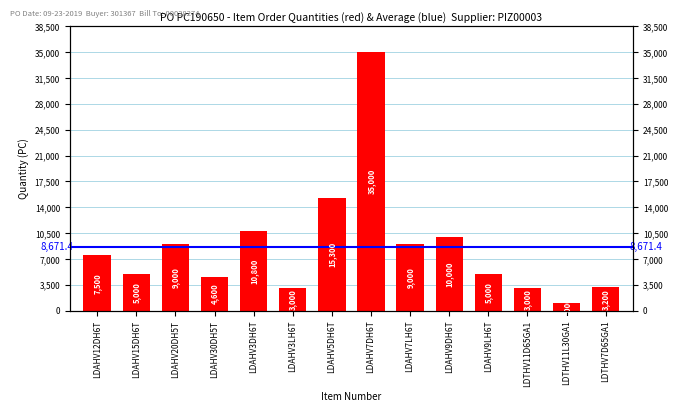

The value at LDAHV5DH6T is 15300. True or false?

True